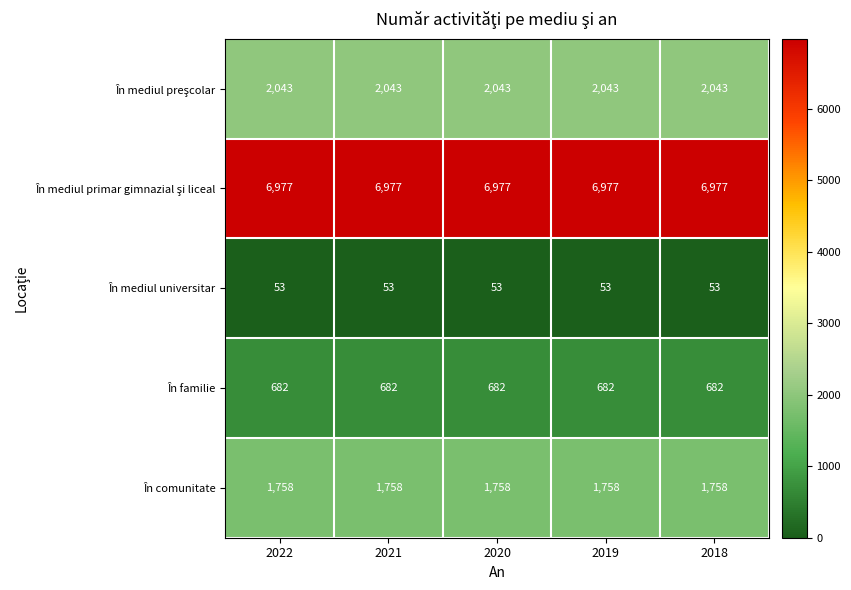

What is the difference between the highest and lowest values at 2018?

6924